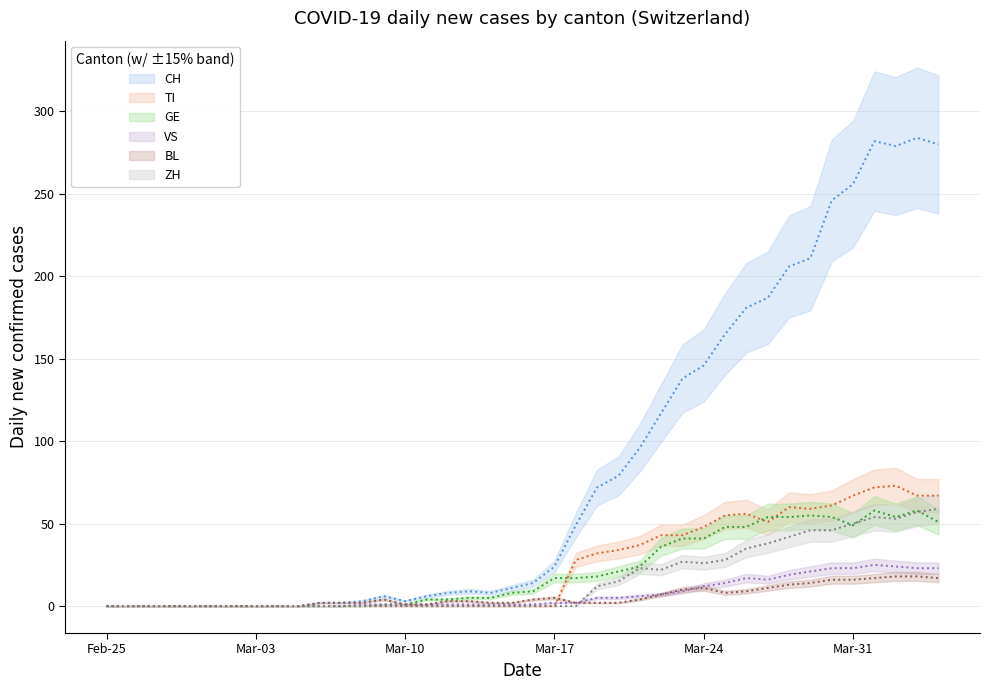

What is the value of the CH point at the 21st from the left?

14